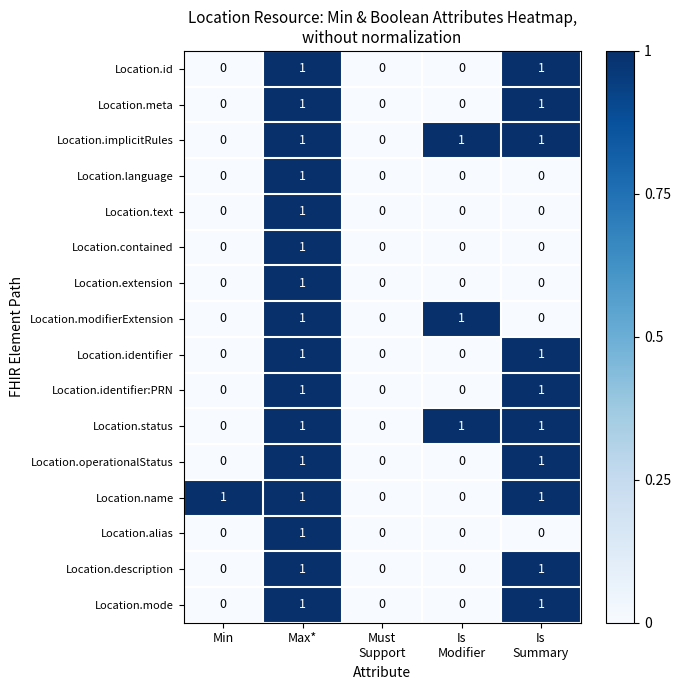

Count the Location.name values in the range 0 to 1.

5